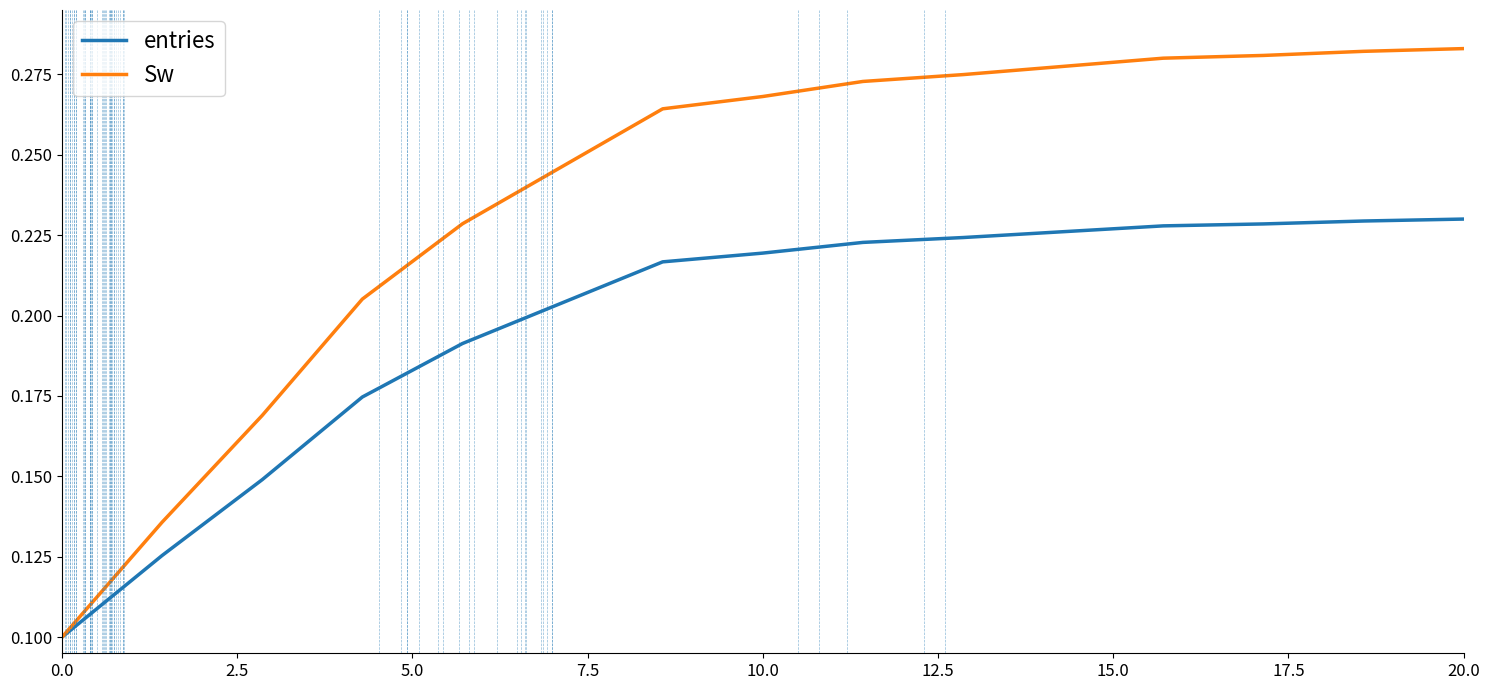

List the series in order of their overall mean, lowest first.

entries, Sw